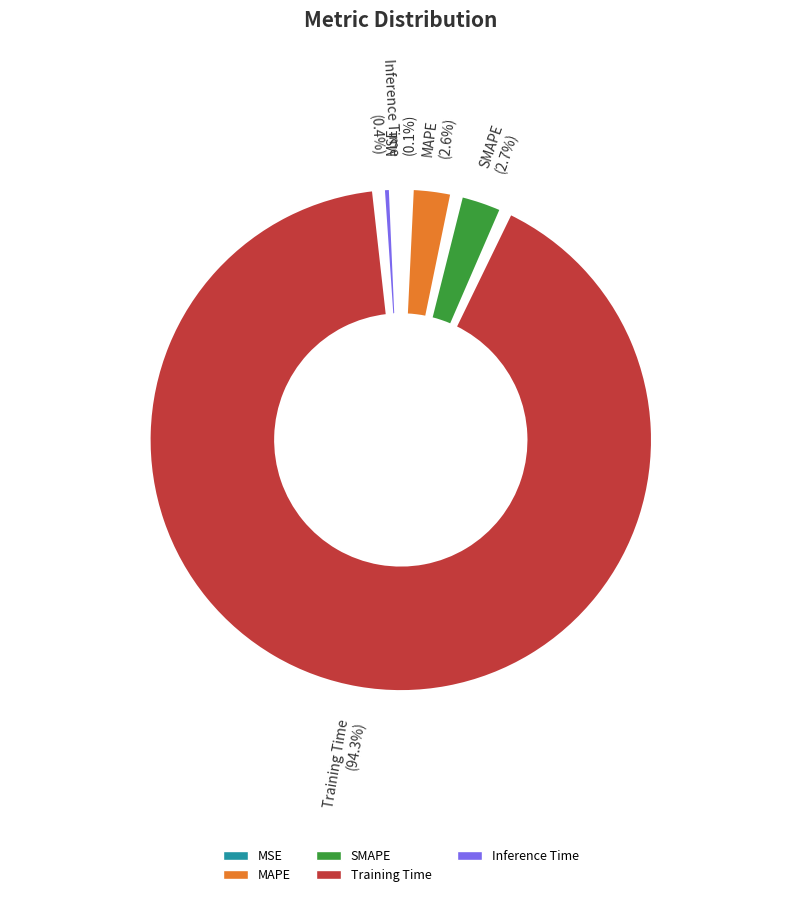

Which category accounts for the majority?

Training Time